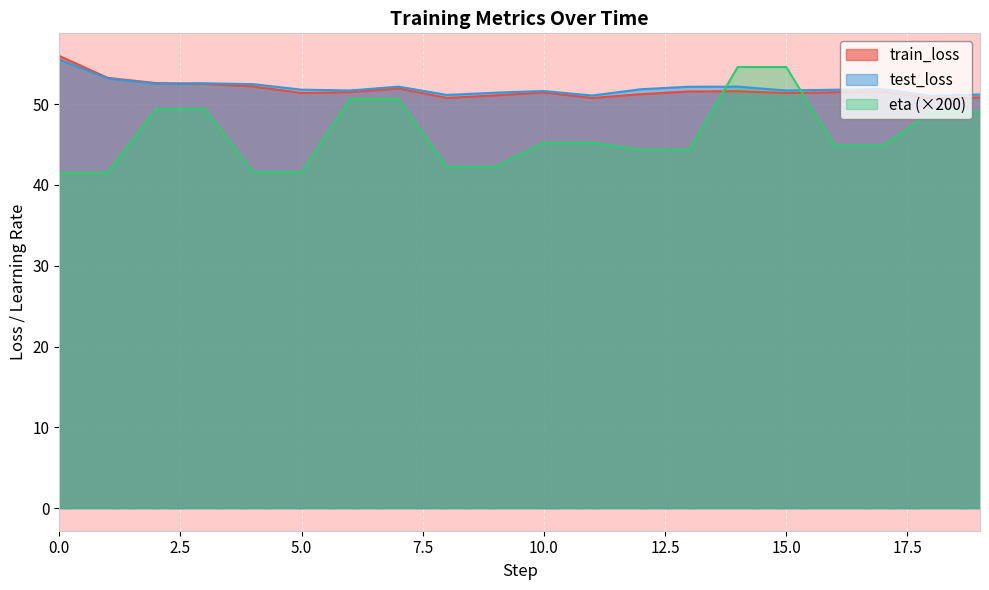

The train_loss series shows 88.2 at 10.0. True or false?

False